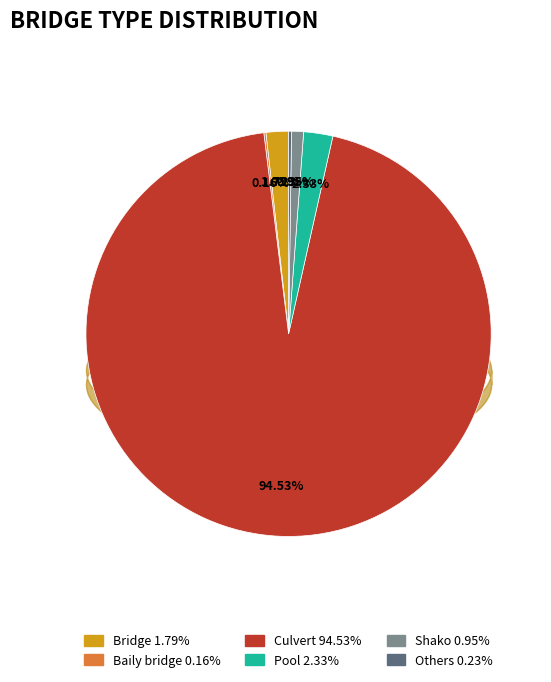

What is the largest slice in the pie chart?

Culvert